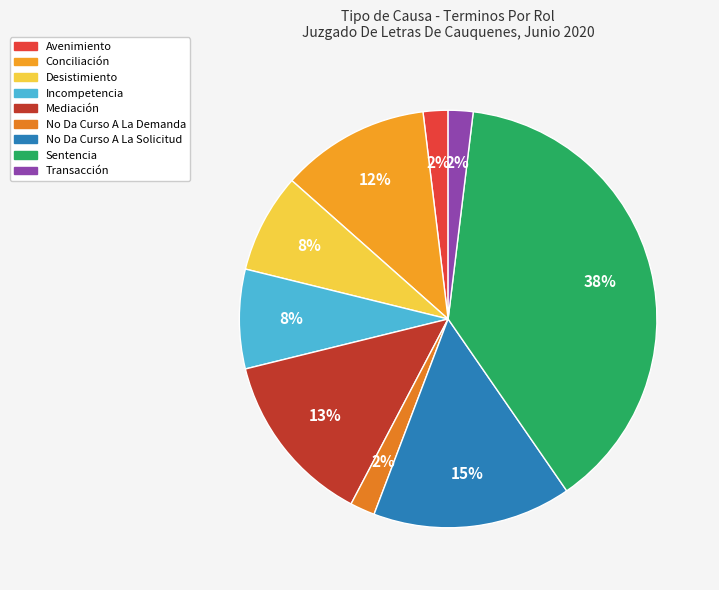

Count the number of slices in the pie.

9